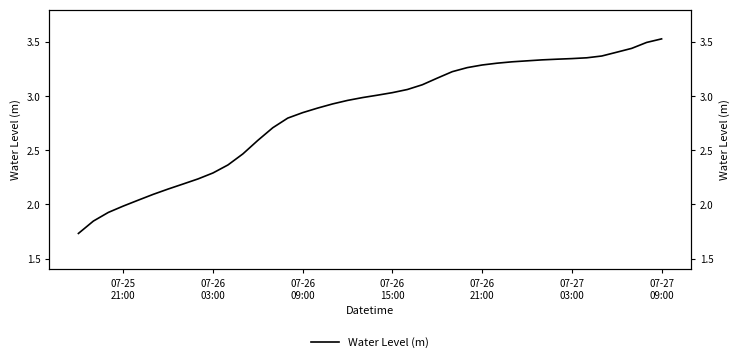

The chart shows a value of 5.2 at 24. True or false?

False